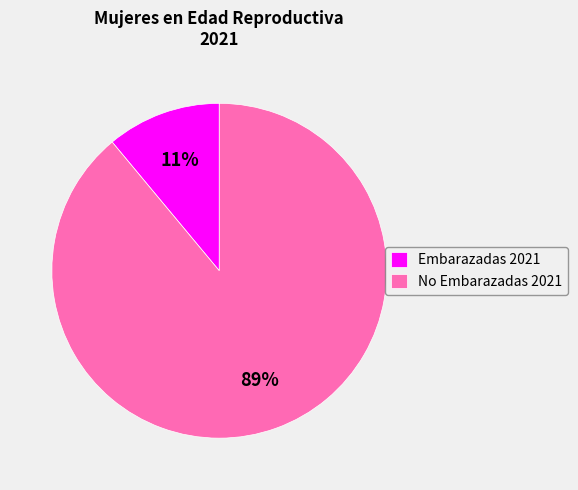

Rank the categories by value from lowest to highest.

Embarazadas 2021, No Embarazadas 2021